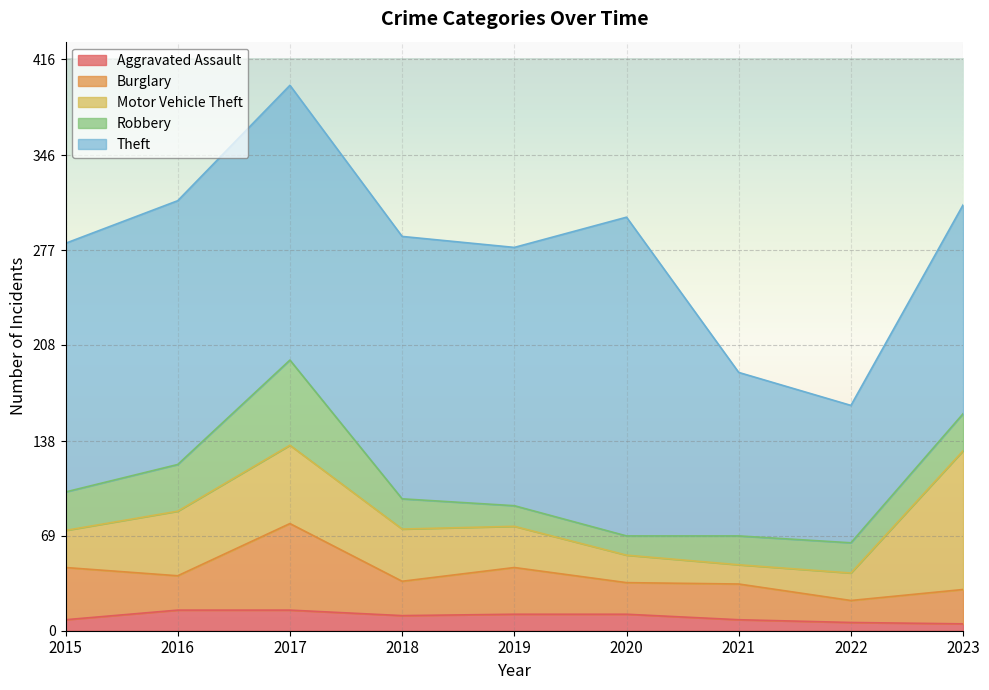

What is the total value across all series at 2016?

313